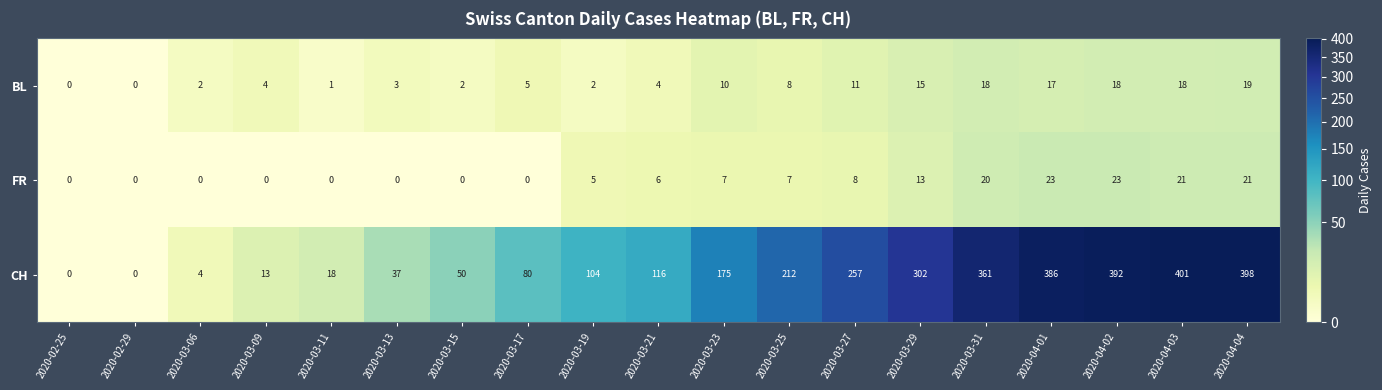

Between 2020-02-29 and 2020-03-09, which series saw the biggest shift?

CH